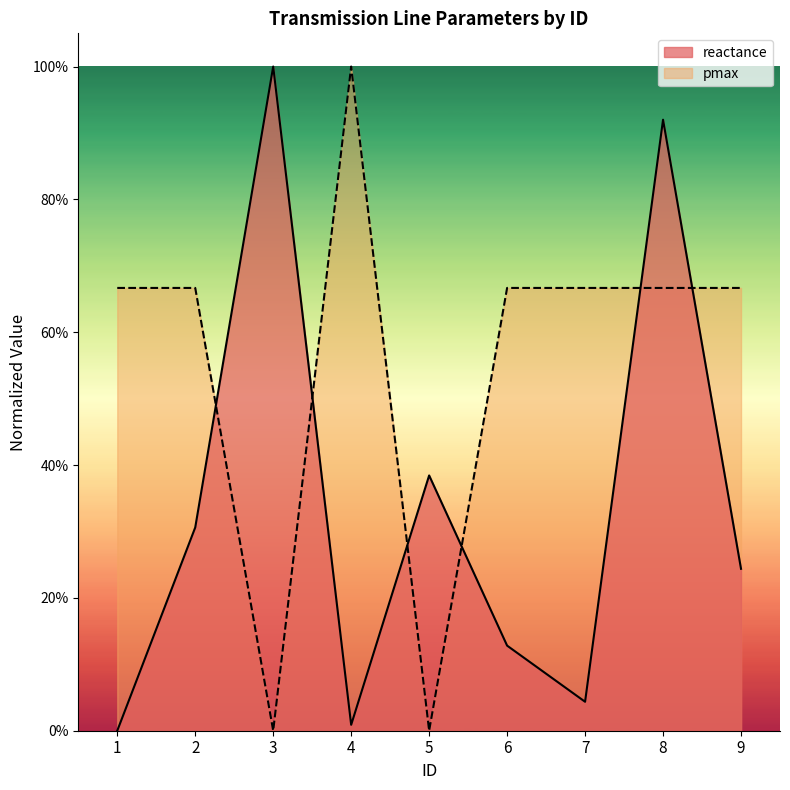

The value of reactance at 7 is 0.1. True or false?

False